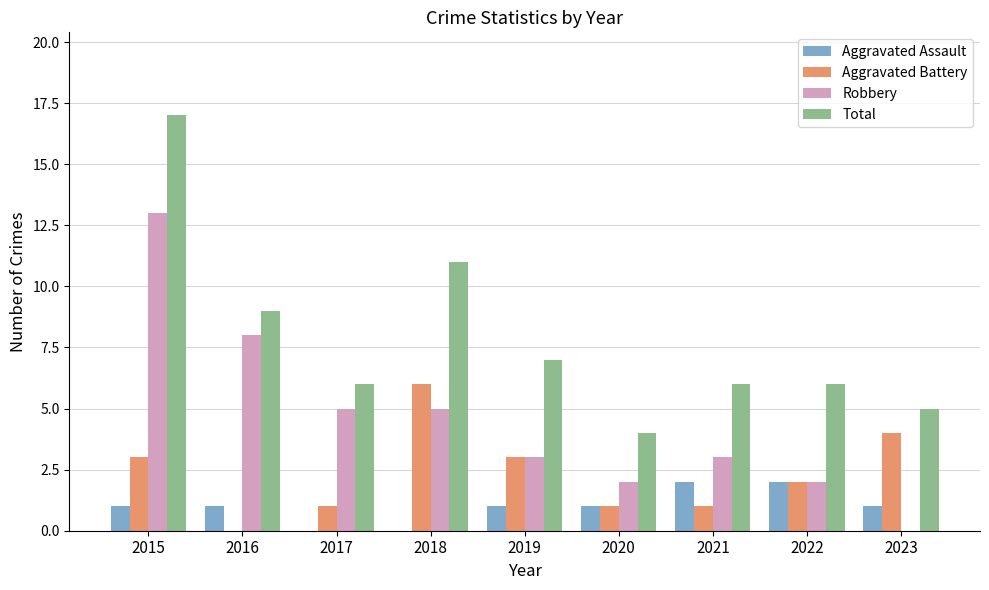

Is the value of Aggravated Battery at 2020 greater than the value of Robbery at 2015?

No